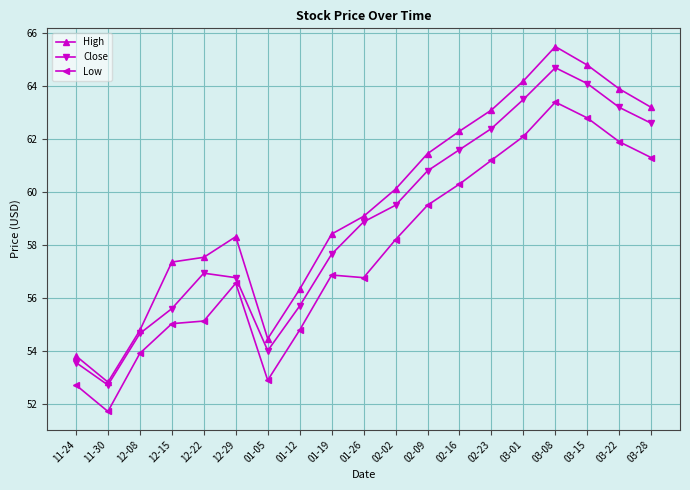

What is the label of the 11th point from the left?

02-02